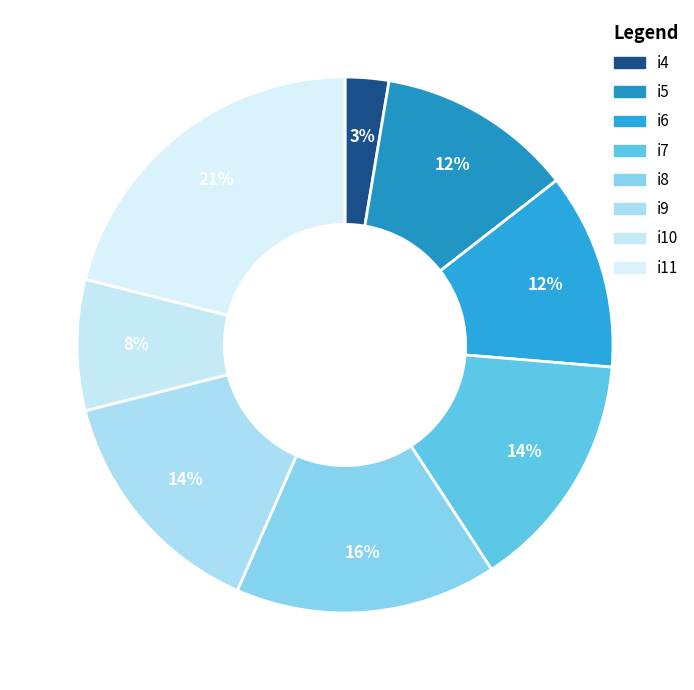

How many segments does this pie chart have?

8